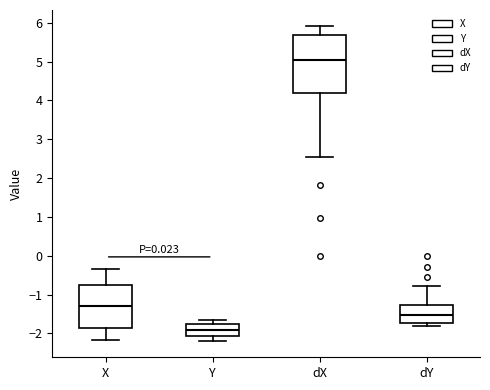

Comparing the boxes themselves (not the whiskers), which one is the tallest?

dX